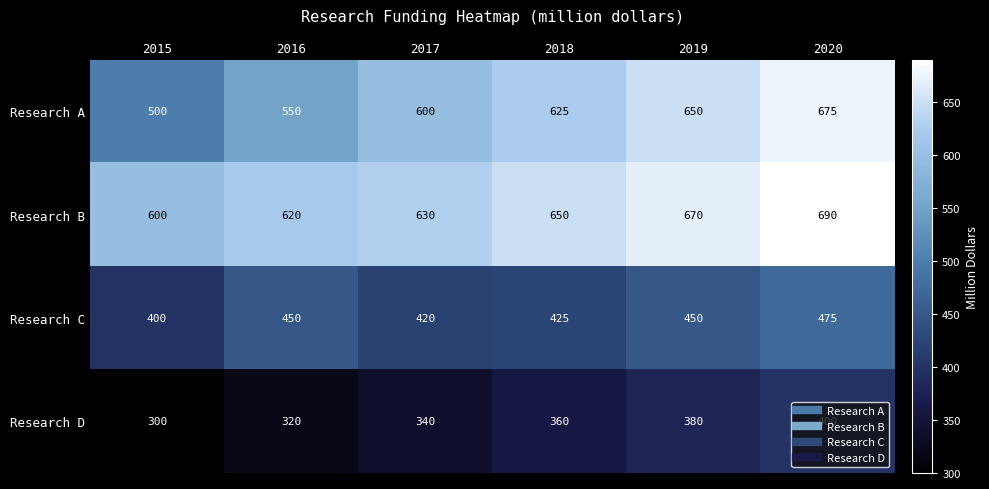

What is the minimum value shown in the chart?

300